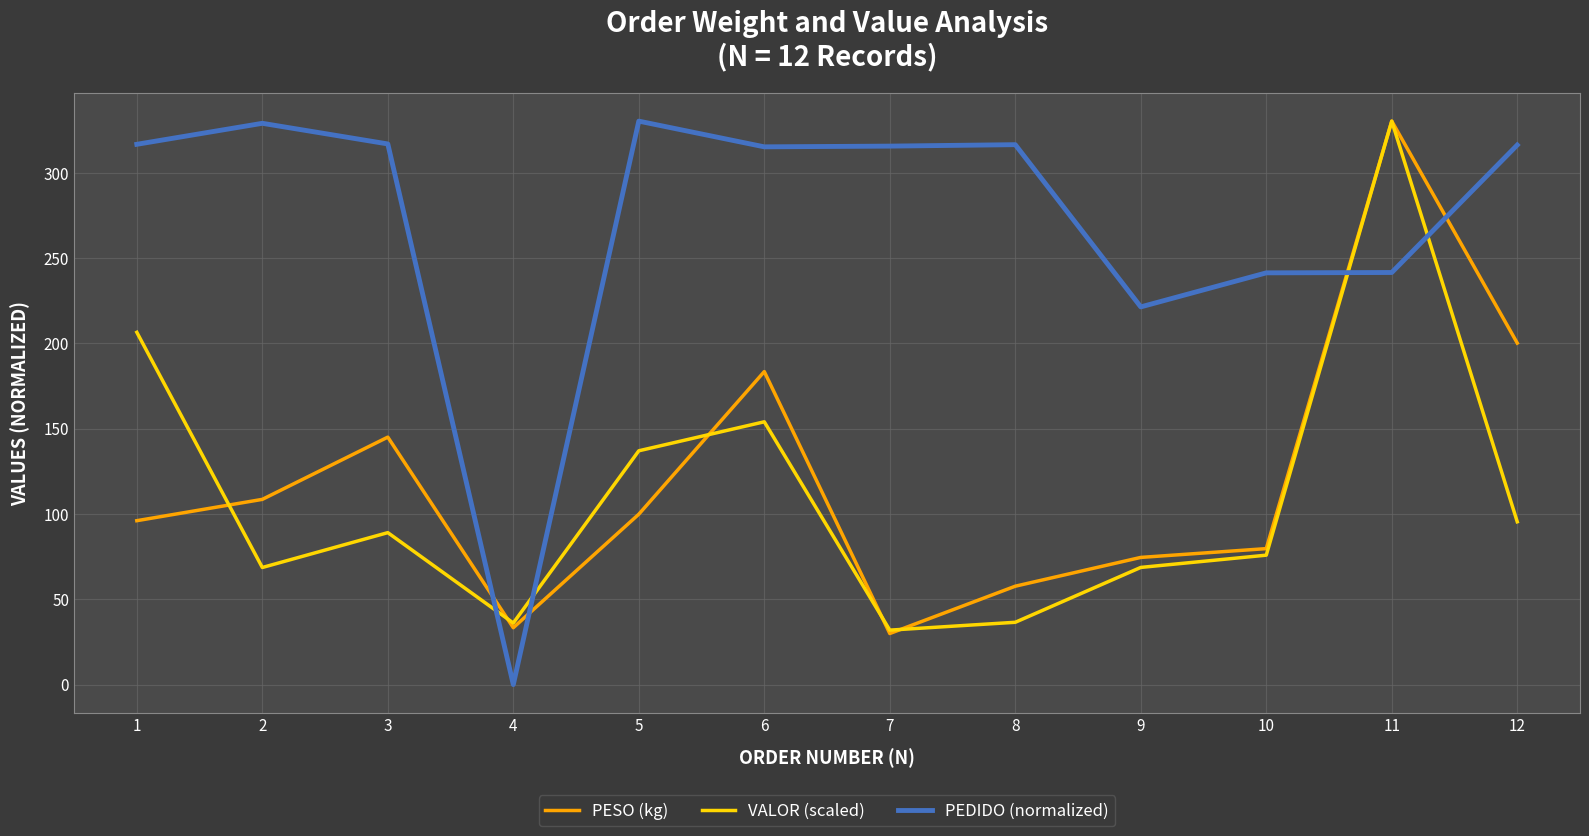

Which series has the largest total across all categories?

PEDIDO (normalized)